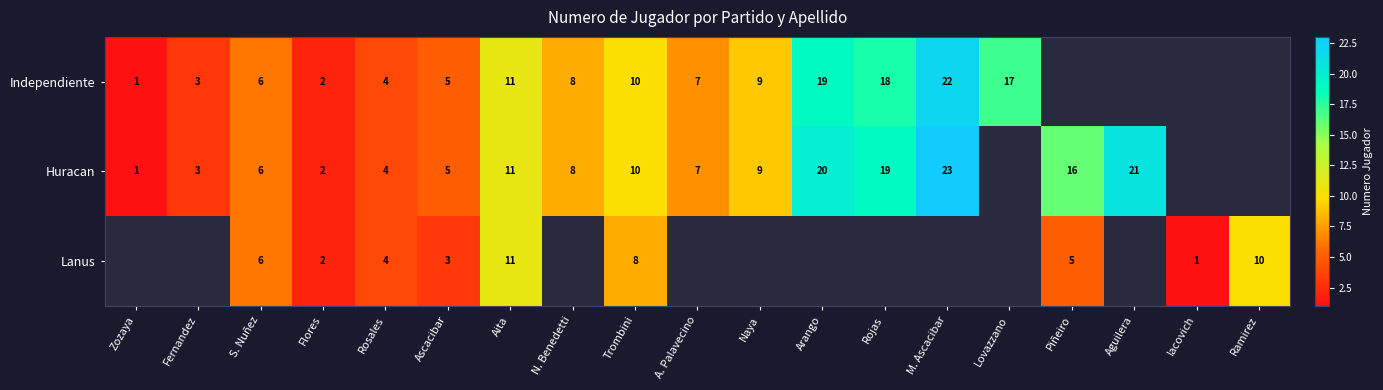

What is the total value across all series at Aita?

33